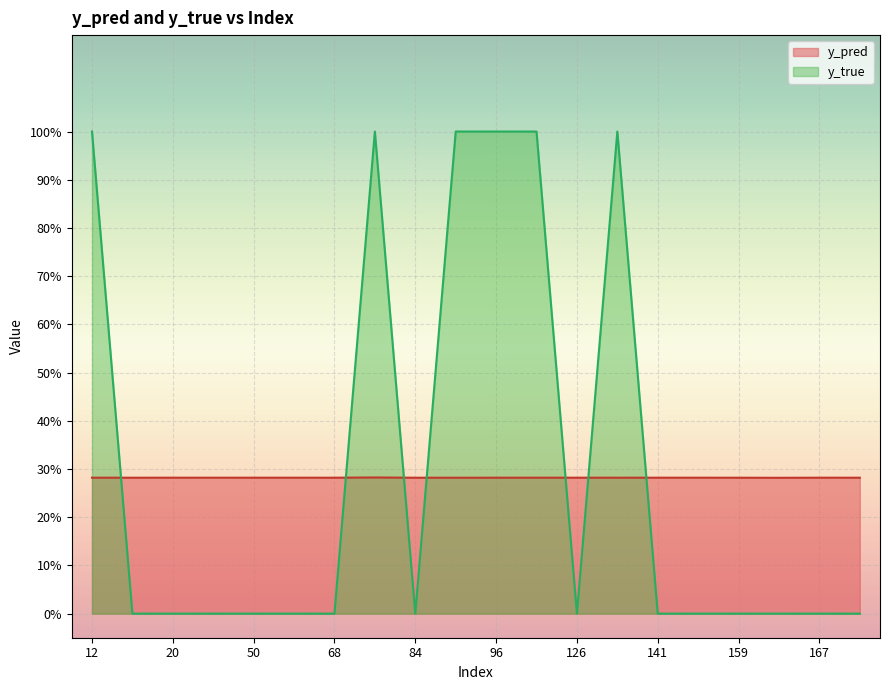

In y_pred, how many points are higher than both neighbors (excluding endpoints)?

6